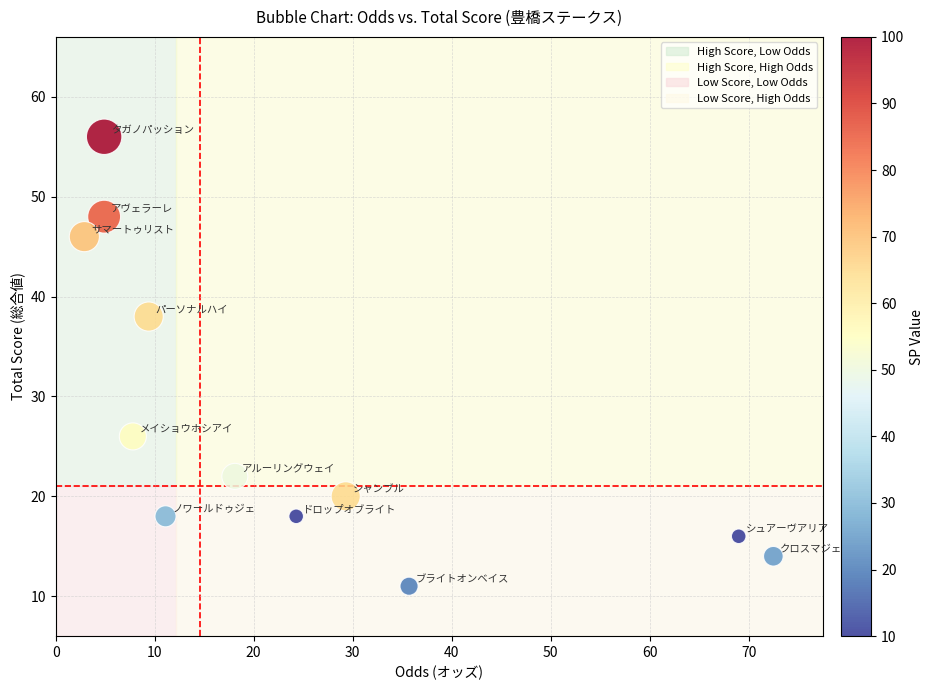

What Y value in the scatter plot is closest to 33?

38